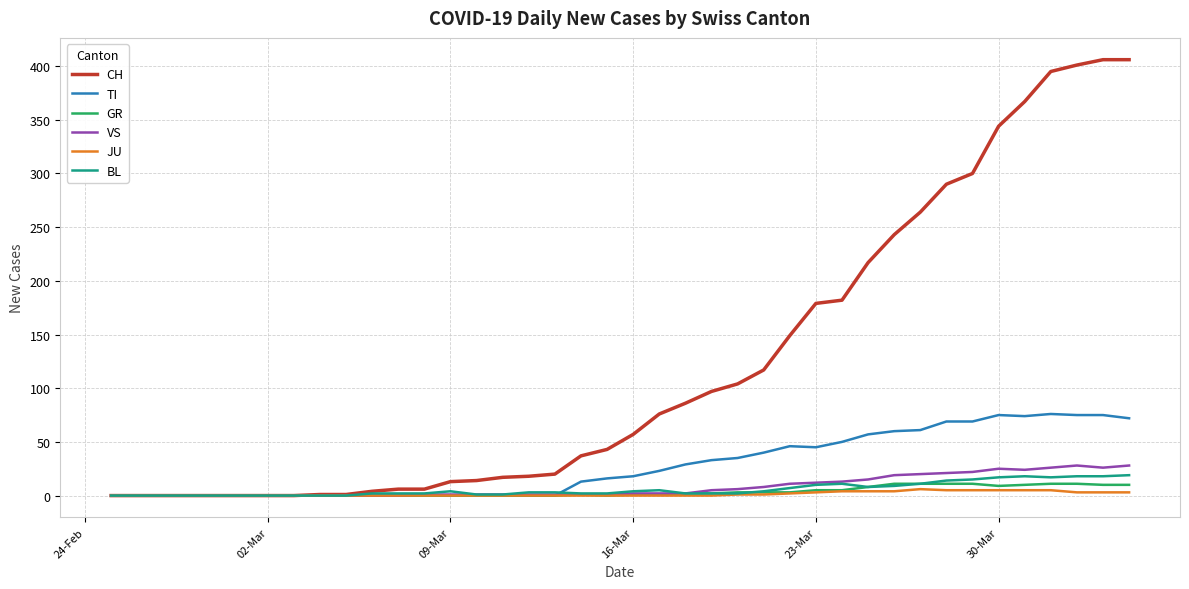

Which series has the widest spread of values?

CH